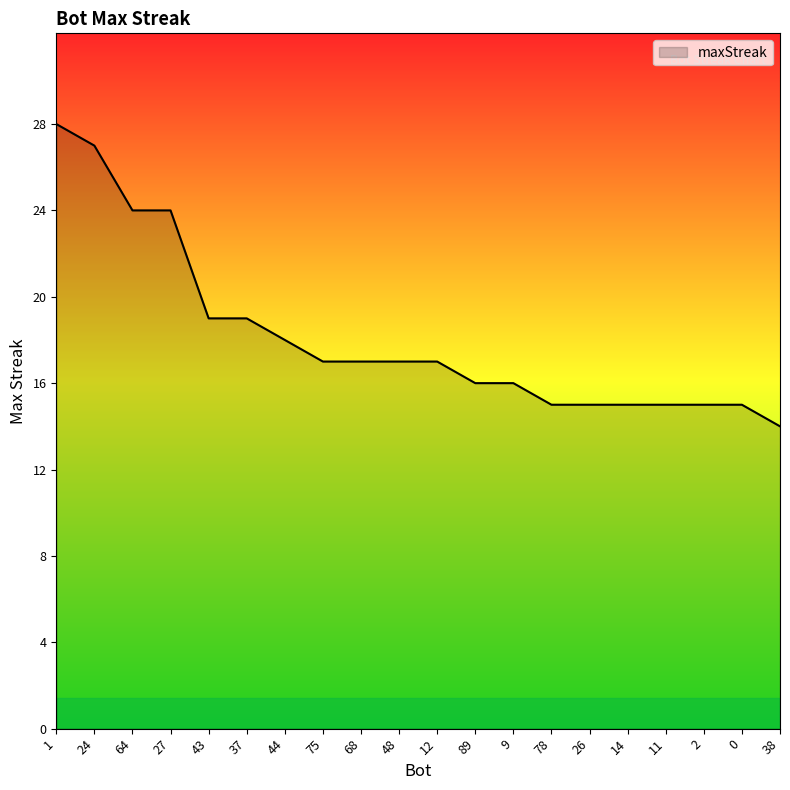

At which label does the data first exceed 17?

1